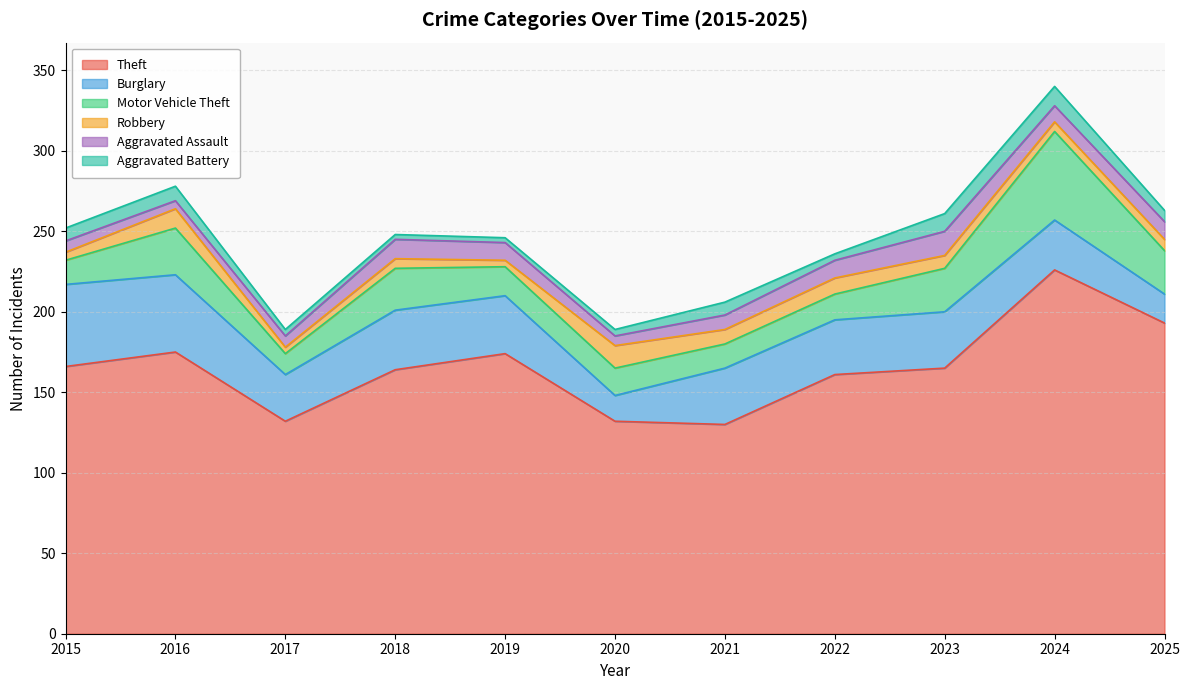

True or false: Aggravated Assault has more than 1 points higher than both neighbors.

True